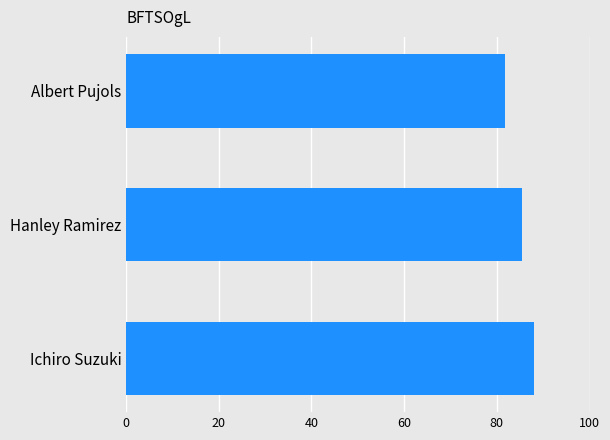

How many bars are there in total?

3